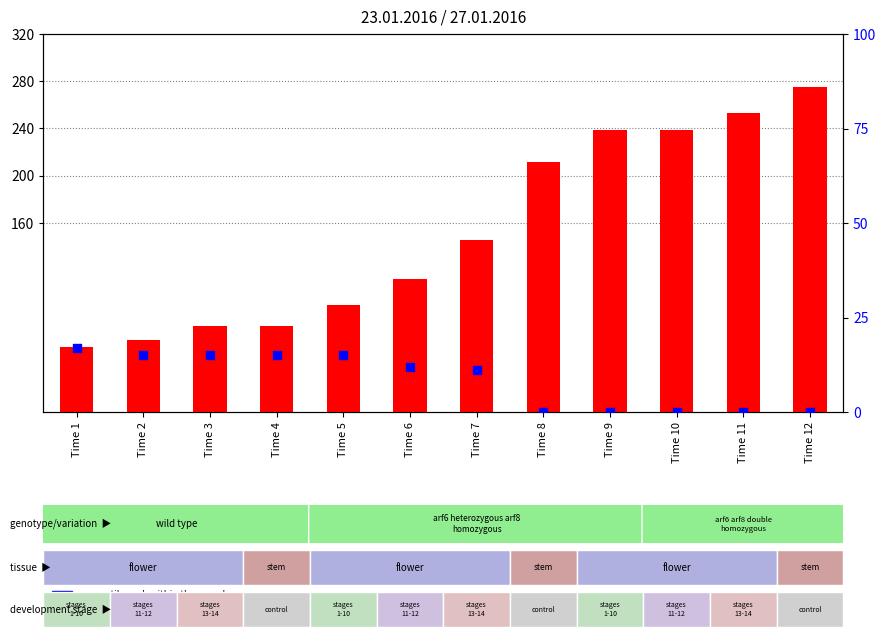

Is the value of percentile rank within the sample at Time 5 greater than the value of count at Time 2?

No